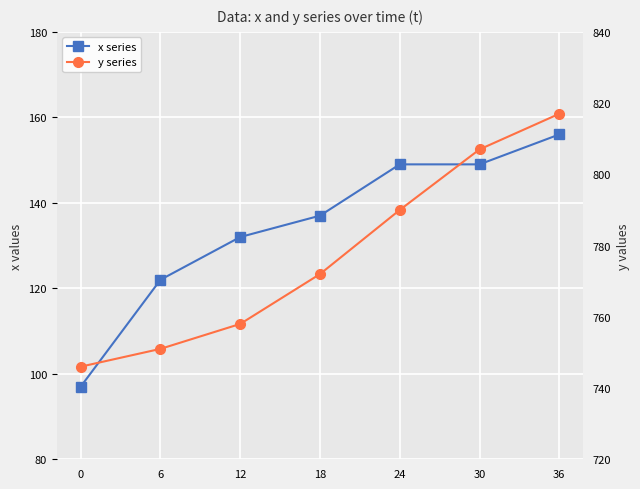

Is the value of y series at 24 greater than the value of x series at 6?

Yes